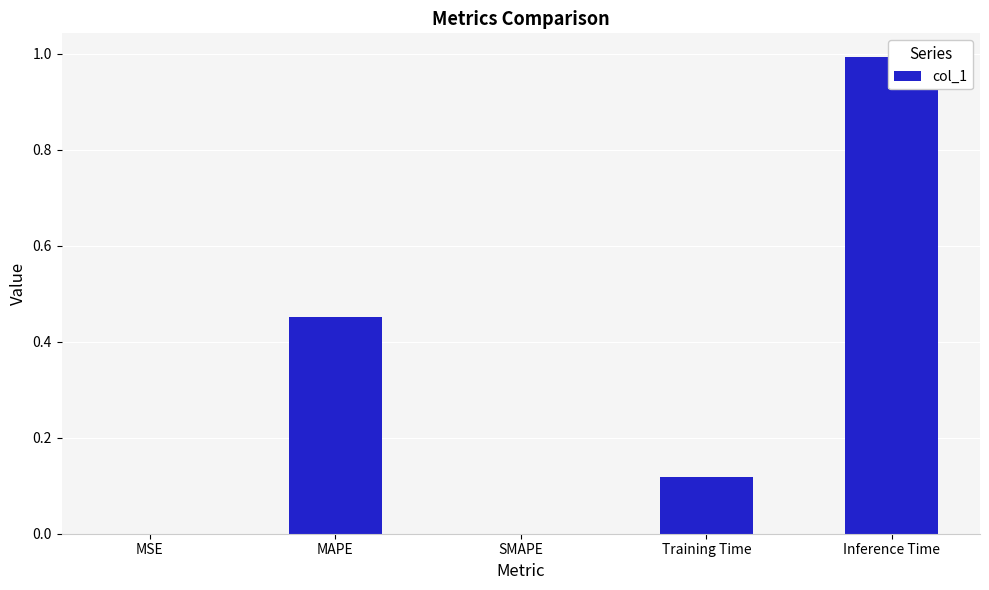

Reading left to right, extract all data points from this chart.

0.0	0.5	0.0	0.1	1.0